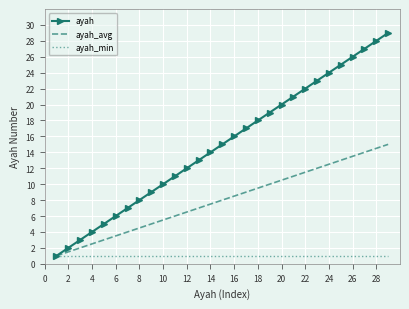

Which series has the widest spread of values?

ayah